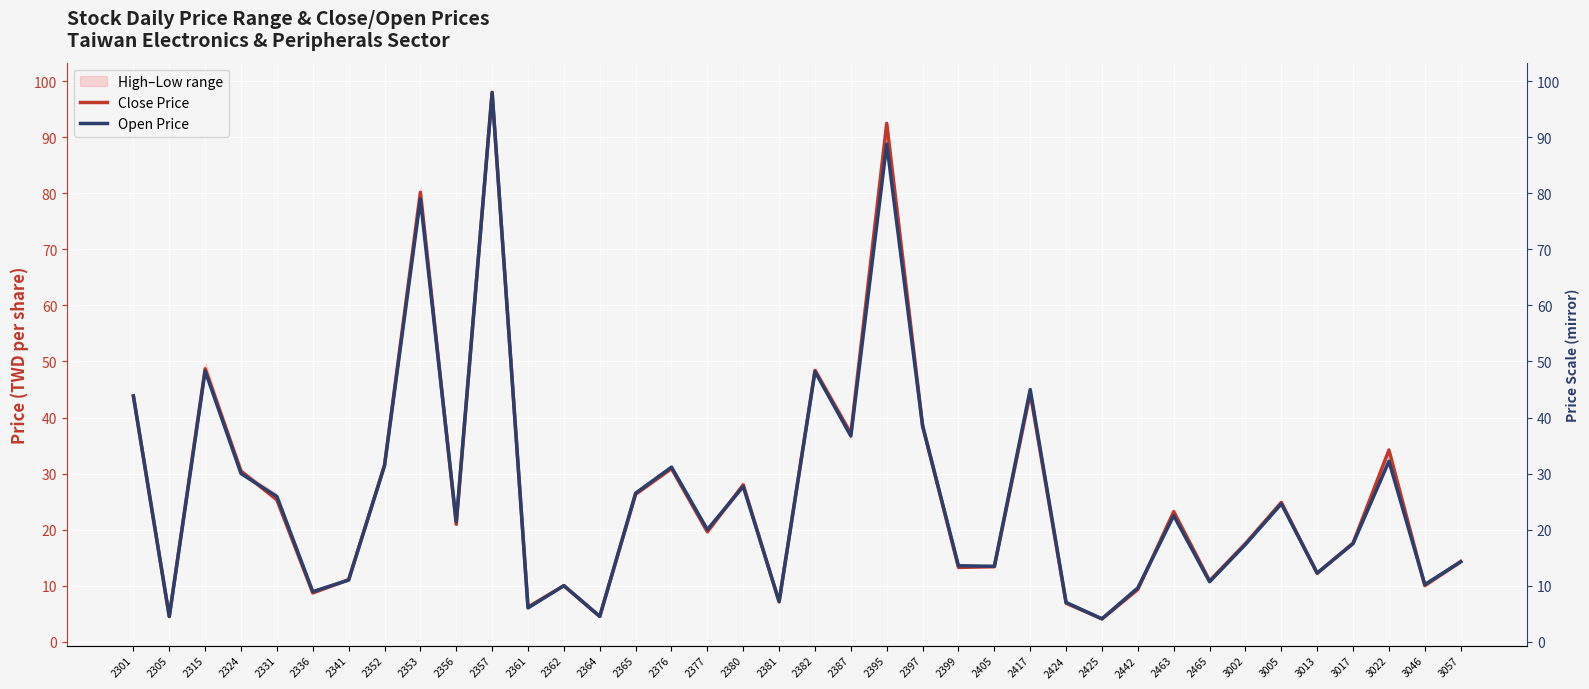

Which category has the lowest value in the Open Price series?

2425